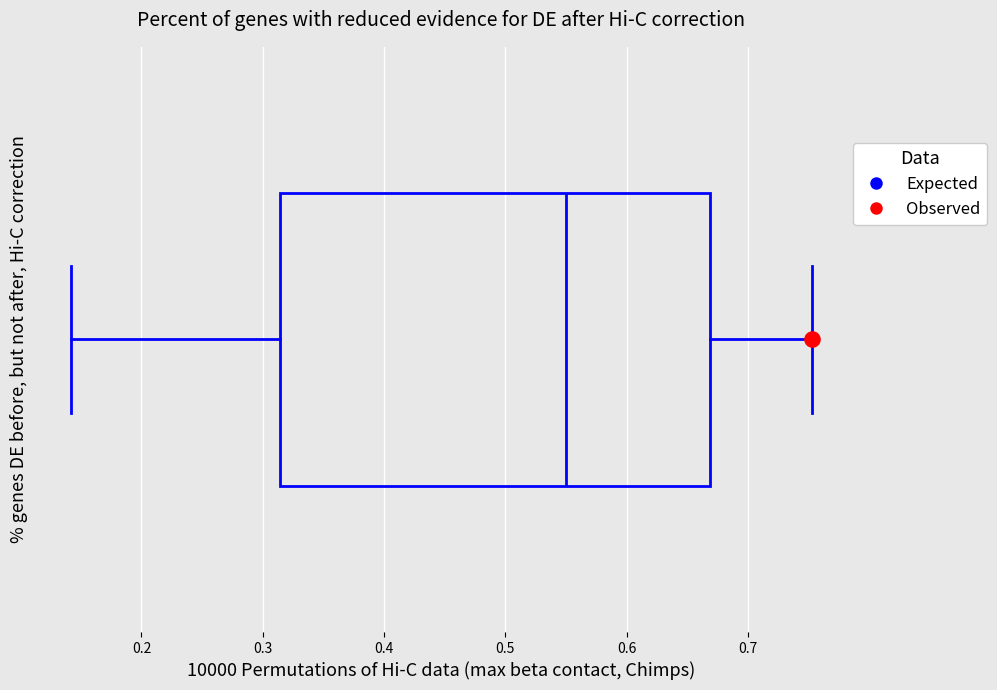

Read this box plot against the x-axis: the position of the median line, the range covered by the box, and the ends of both whiskers. The values are not printed on the chart, so give them approximately, as read against the axis.

median 0.55, box 0.31 to 0.67, whiskers 0.14 to 0.75